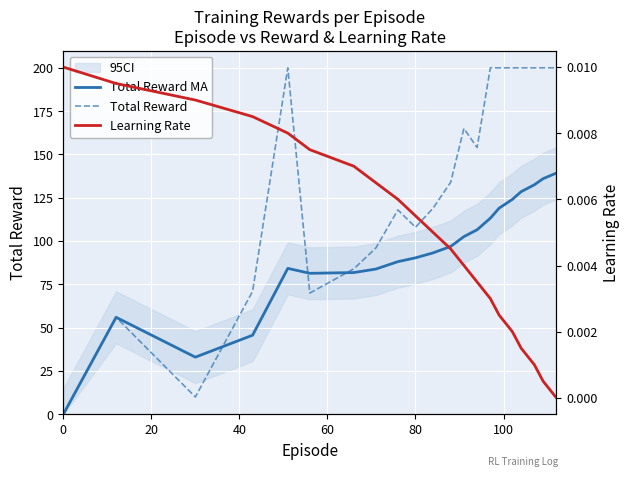

What are all the series names shown in the legend?

Total Reward MA, Total Reward, Learning Rate